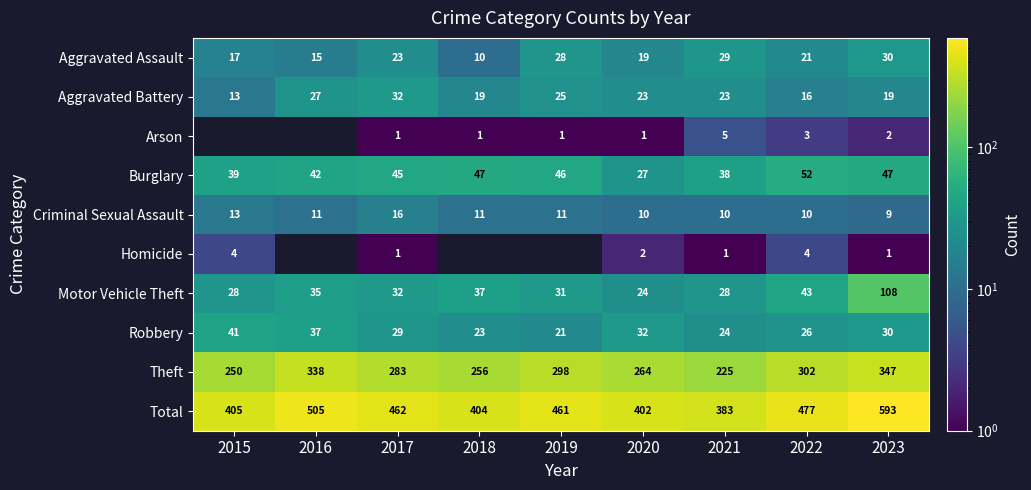

Count the number of categories in the chart.

9